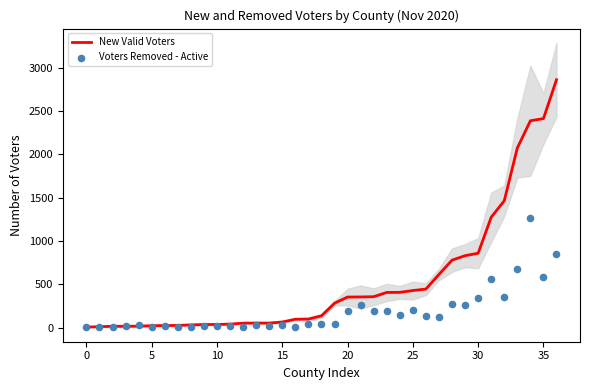

What is the total value across all series at 10?

39